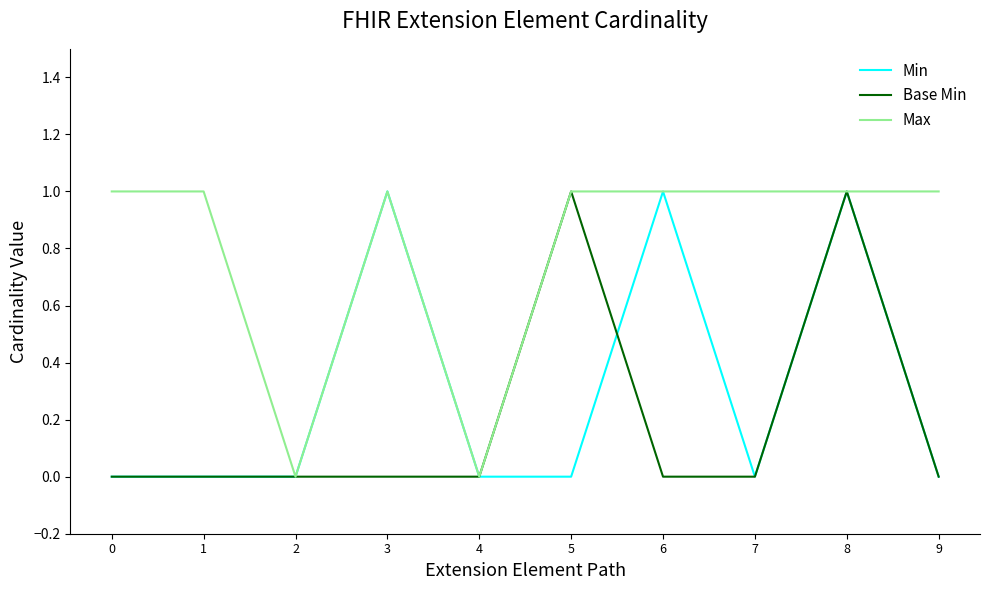

How many categories are shown in the chart?

10